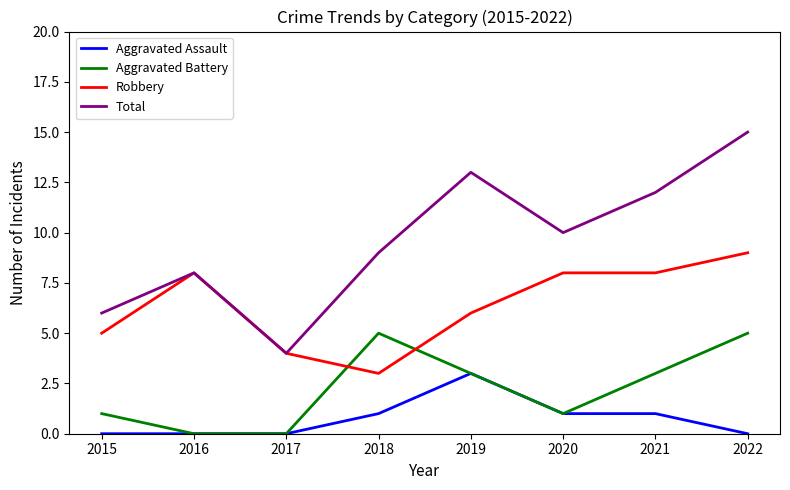

At which category is the sum across all series the highest?

2022